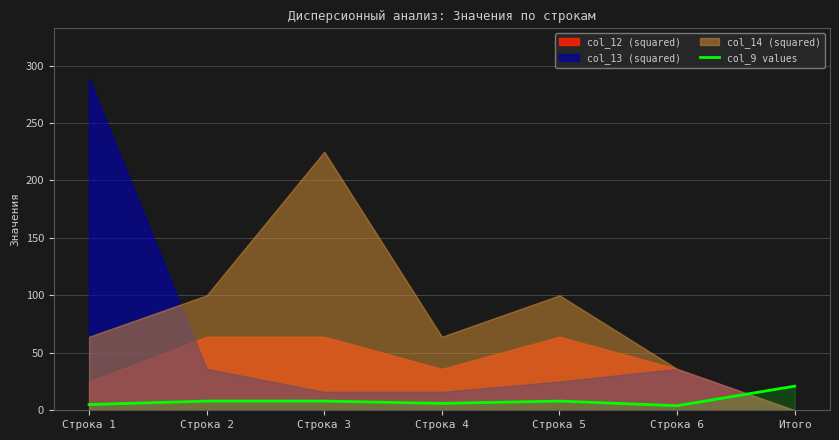

Reading right to left, extract all data points from this chart.

Итого=21	Строка 6=4	Строка 5=8	Строка 4=6	Строка 3=8	Строка 2=8	Строка 1=5